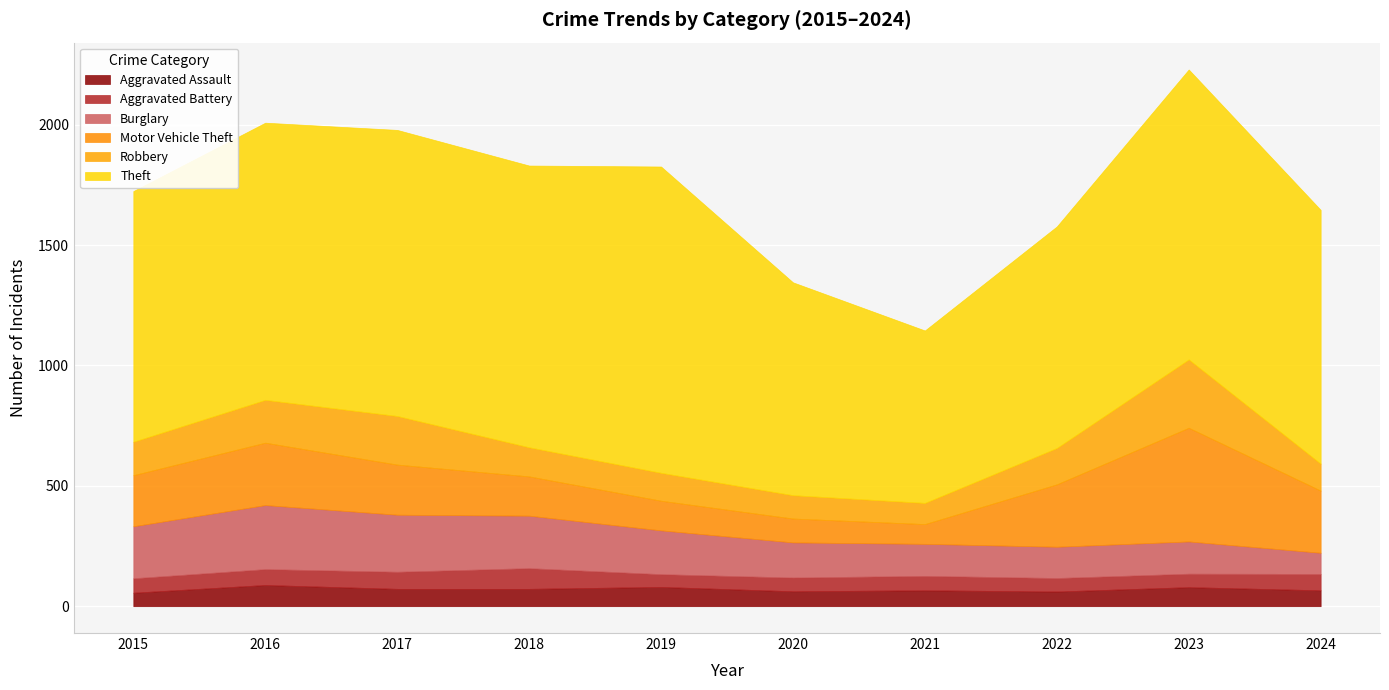

What is the difference between the maximum and minimum values in the Theft series?

556